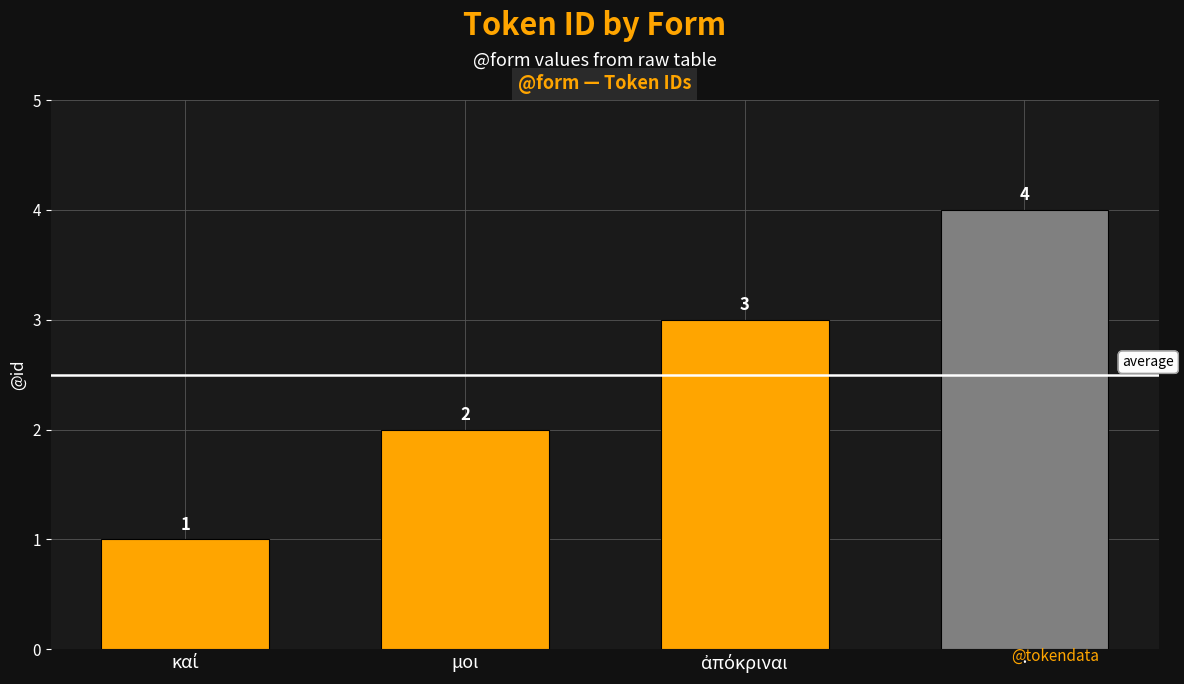

True or false: the data shows 2 at μοι.

True